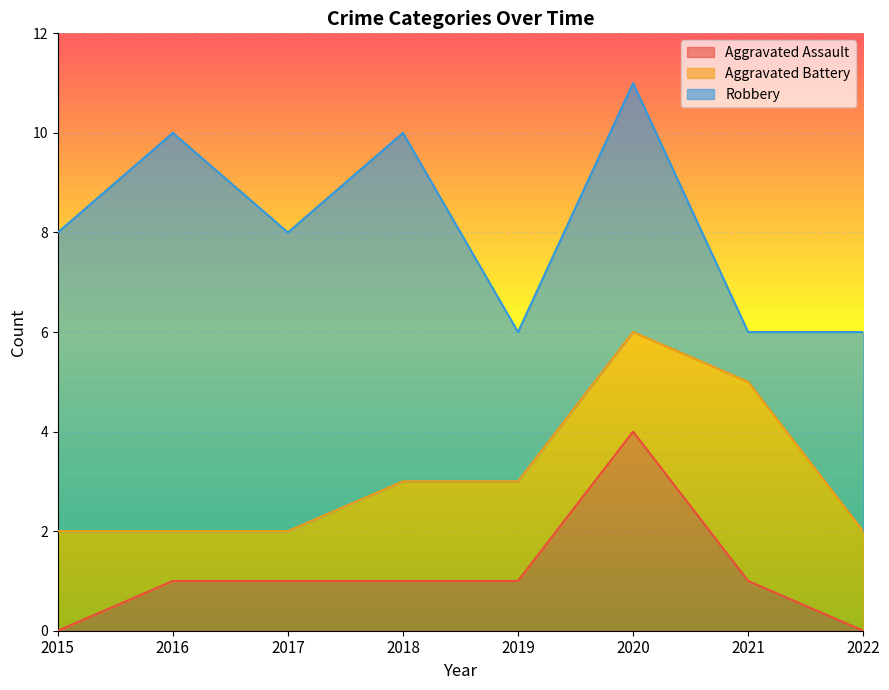

What is the value of the Aggravated Battery point at the 5th from the left?

2